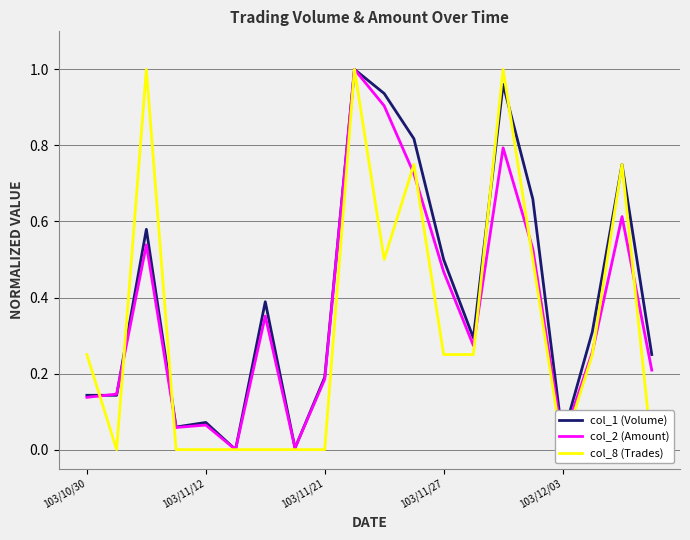

The col_2 (Amount) series shows 0.0 at 103/11/12. True or false?

False